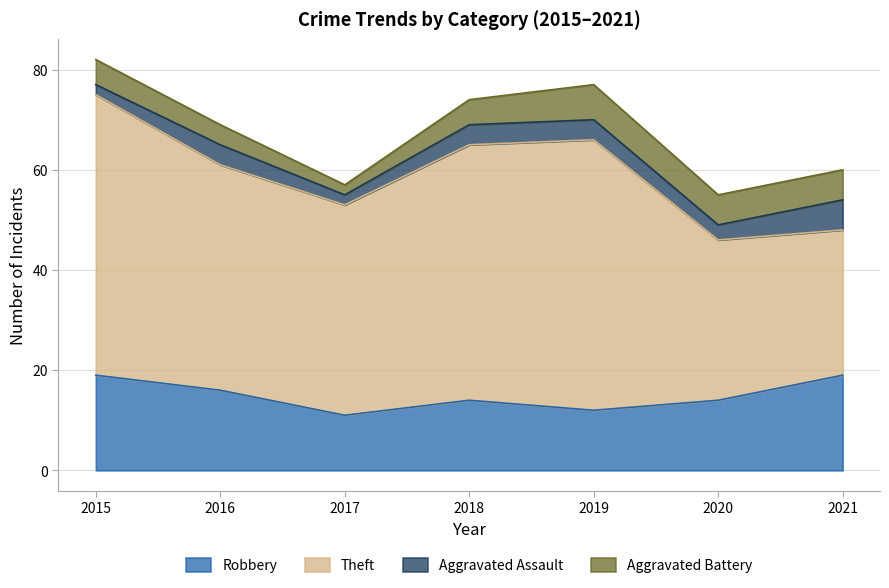

At which category is the sum across all series the highest?

2015